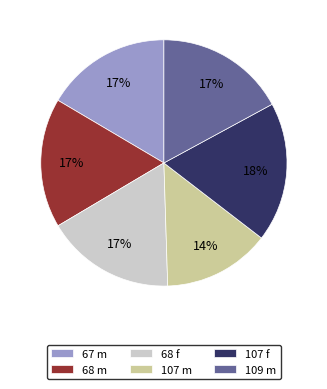

Does 67 m account for over 50% of the chart?

No